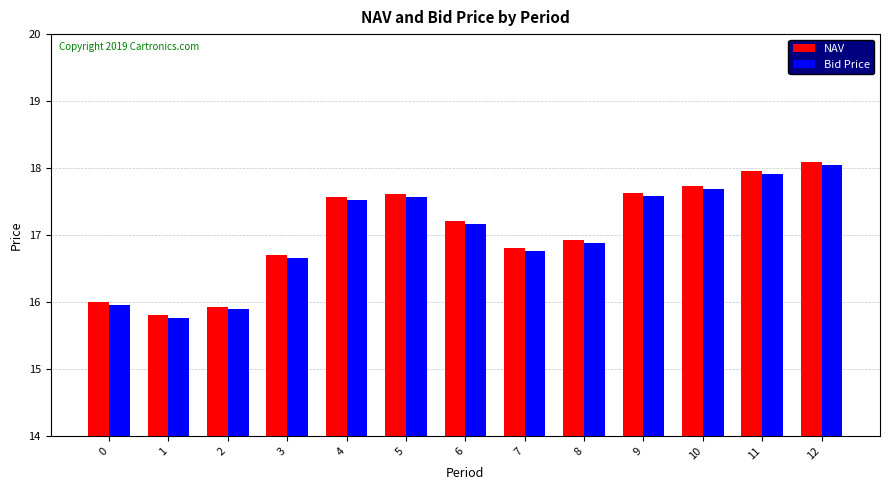

What is the value of the NAV bar at the 7th from the left?

17.2